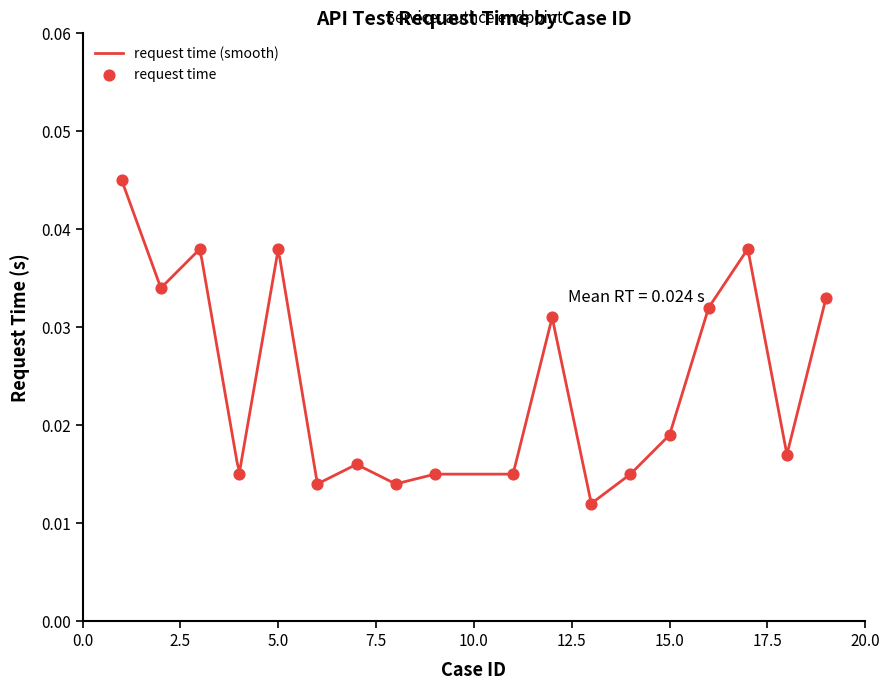

Between 17 and 6, which is larger?

17